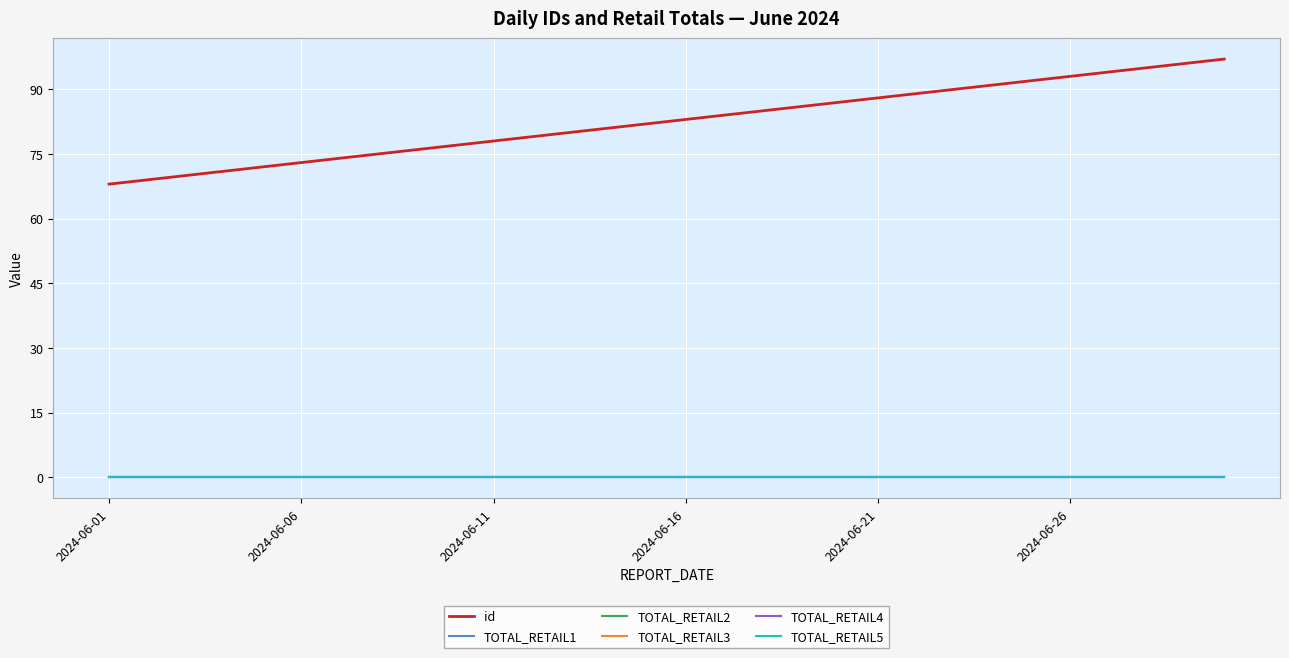

Does the chart have visible grid lines?

Yes